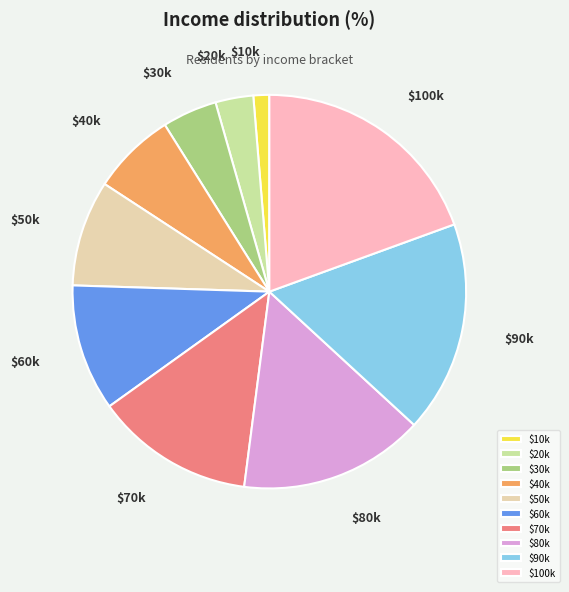

How many segments does this pie chart have?

10